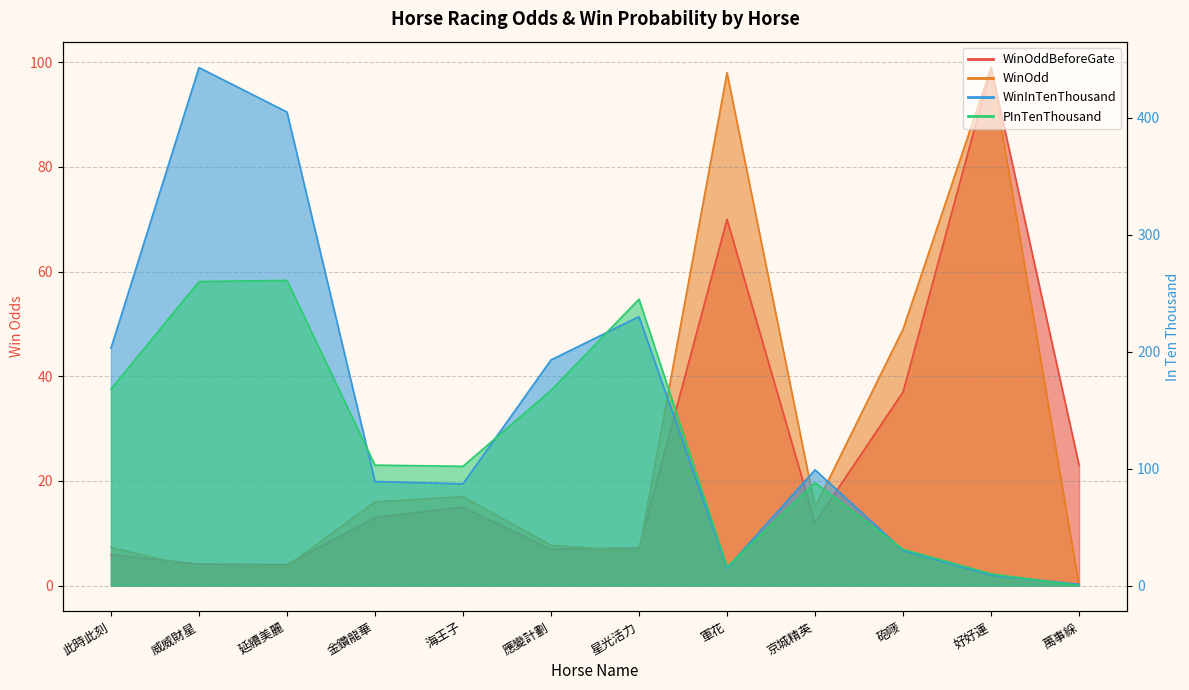

True or false: PInTenThousand has a value of 168.0 at 此時此刻.

True